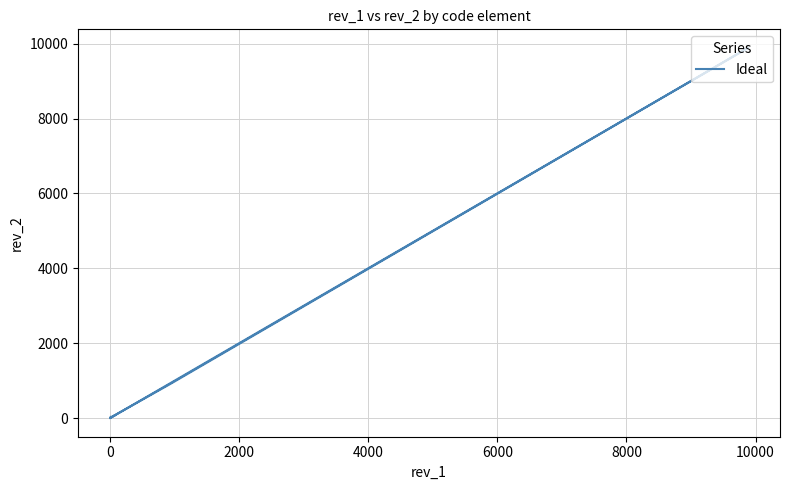

How many categories are shown in the chart?

6